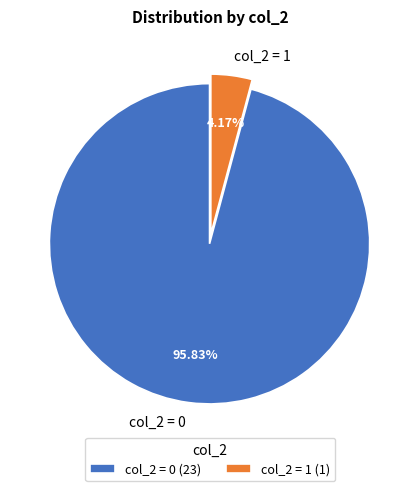

What portion of the pie excludes col_2 = 0?

4.2%